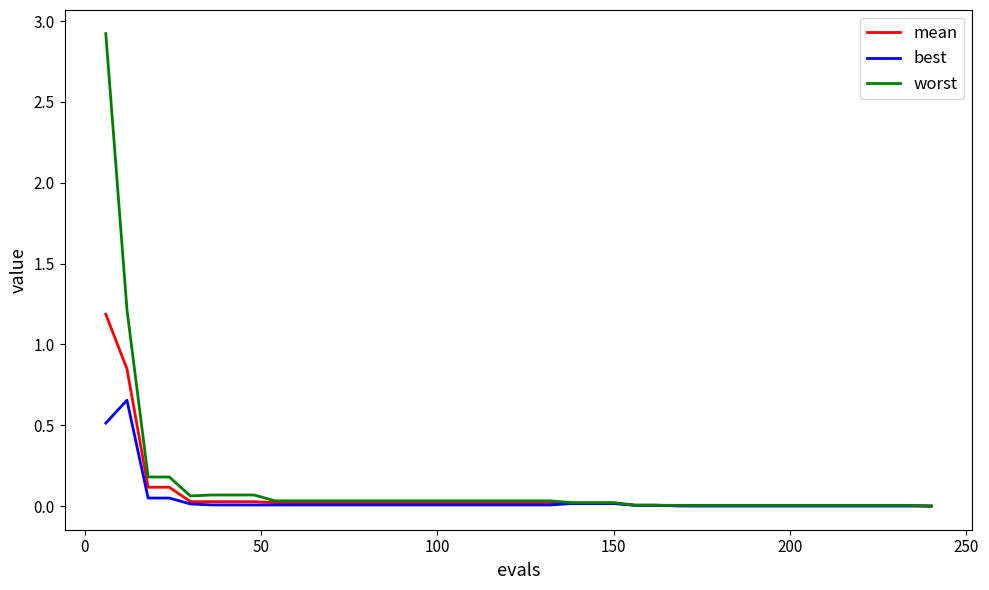

What is the highest value of the worst series?

2.9